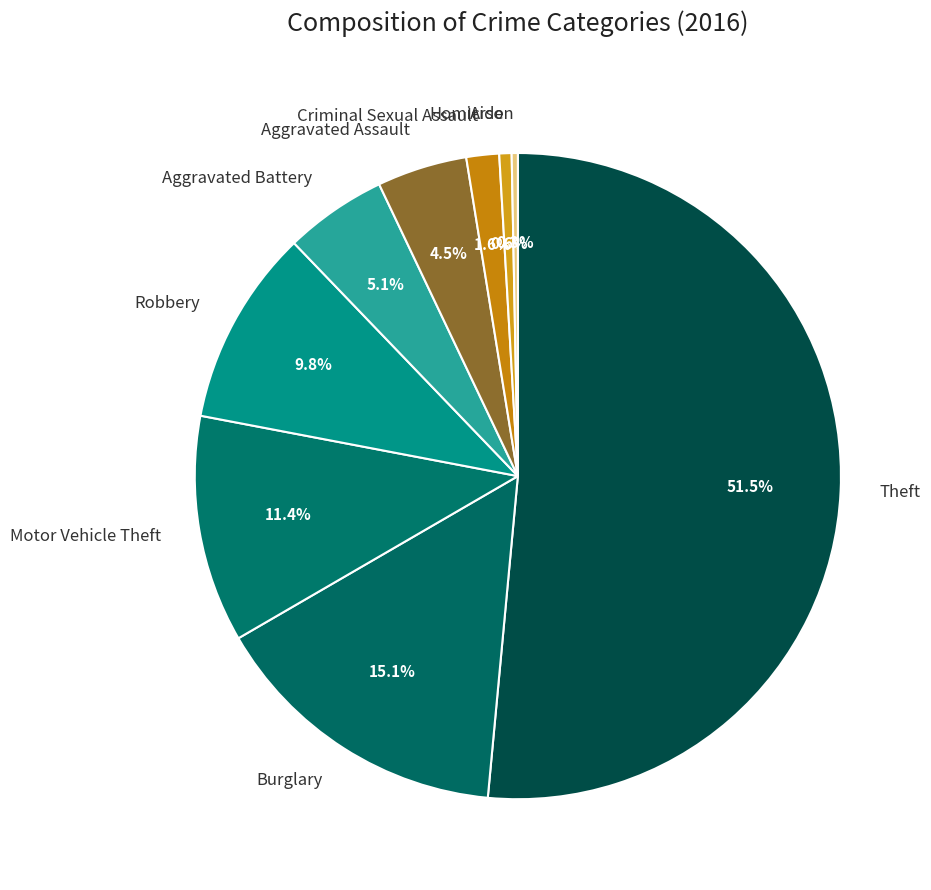

What is the largest slice in the pie chart?

Theft